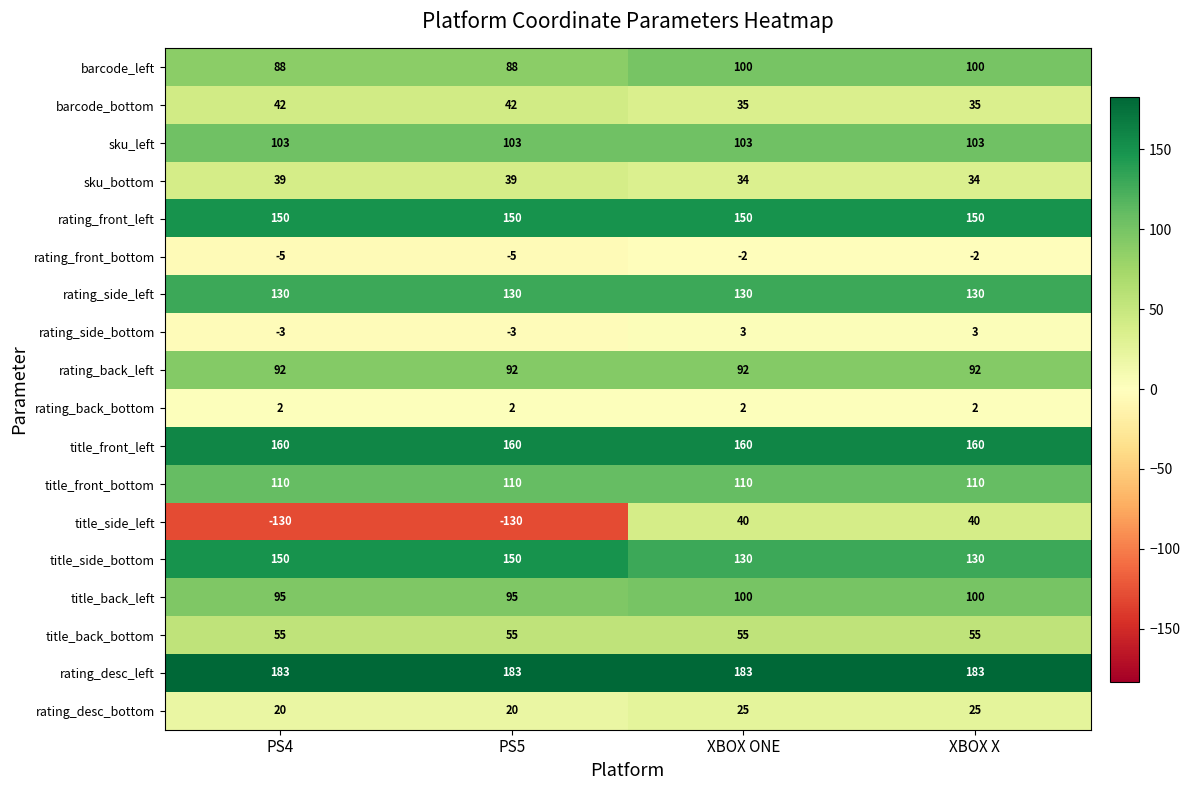

The value of rating_back_left at XBOX X is 29. True or false?

False